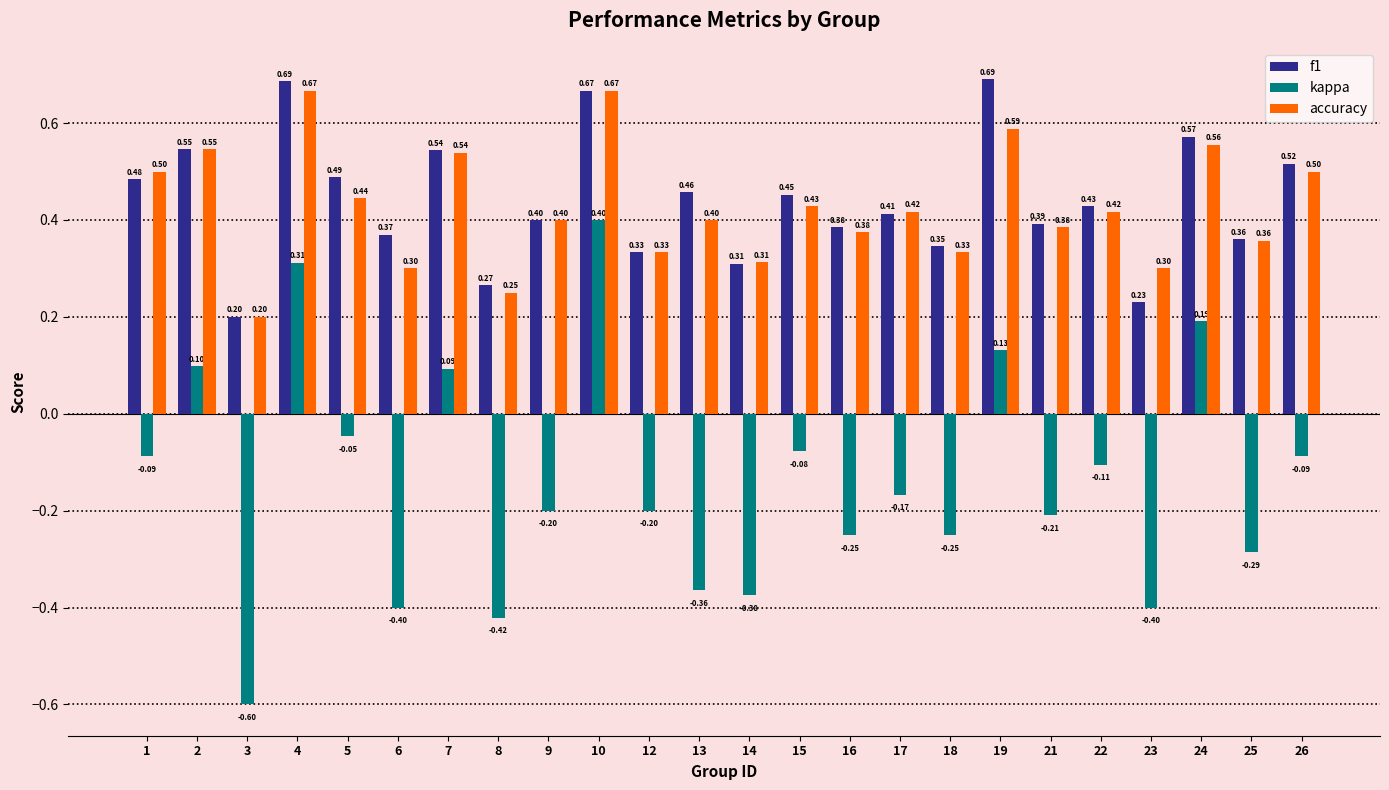

Rank the series by their maximum value, from highest to lowest.

f1, accuracy, kappa